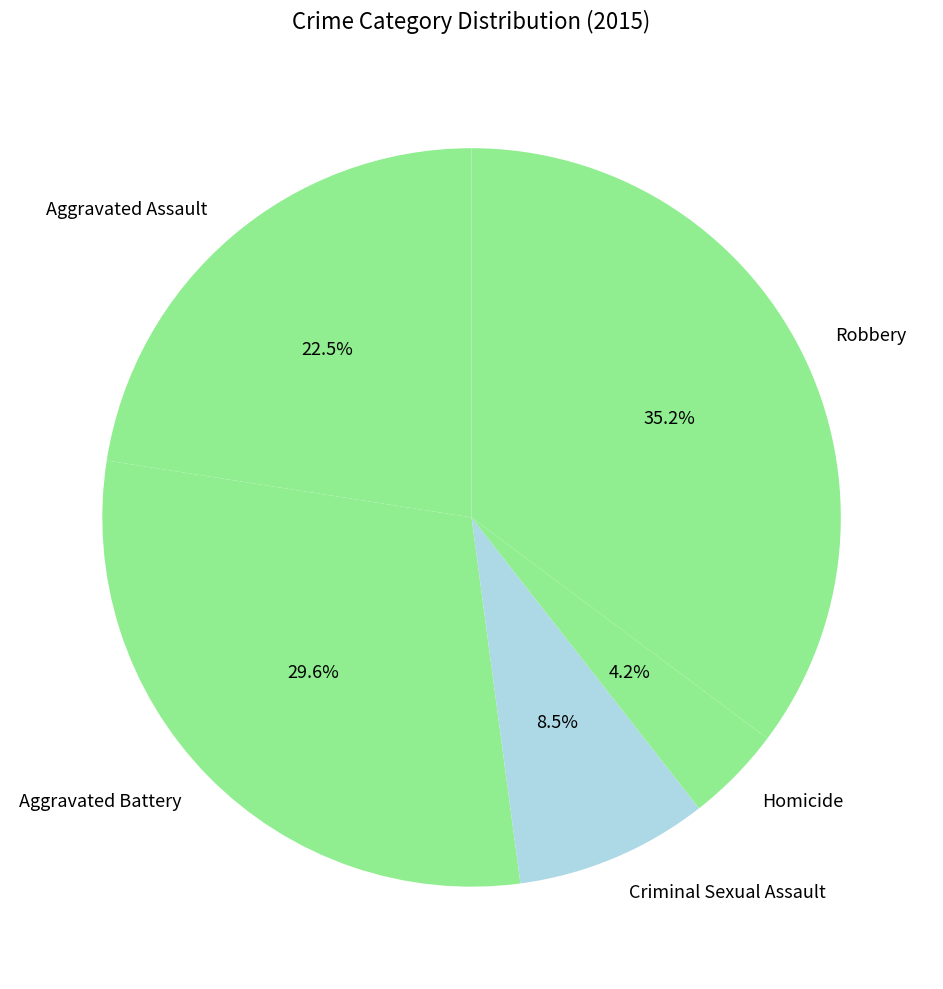

What is the smallest slice in the pie chart?

Homicide